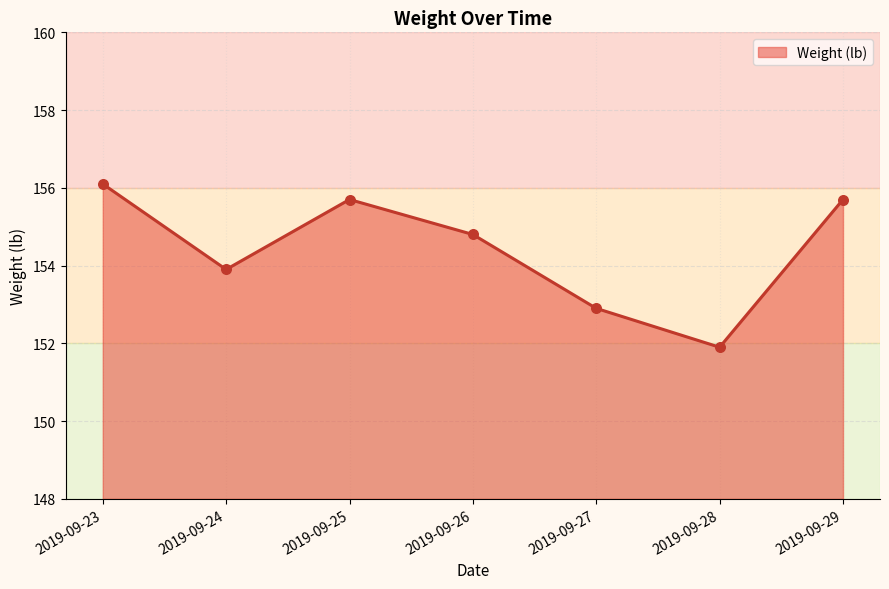

What is the ratio of the value at 2019-09-28 to the value at 2019-09-23?

1.0